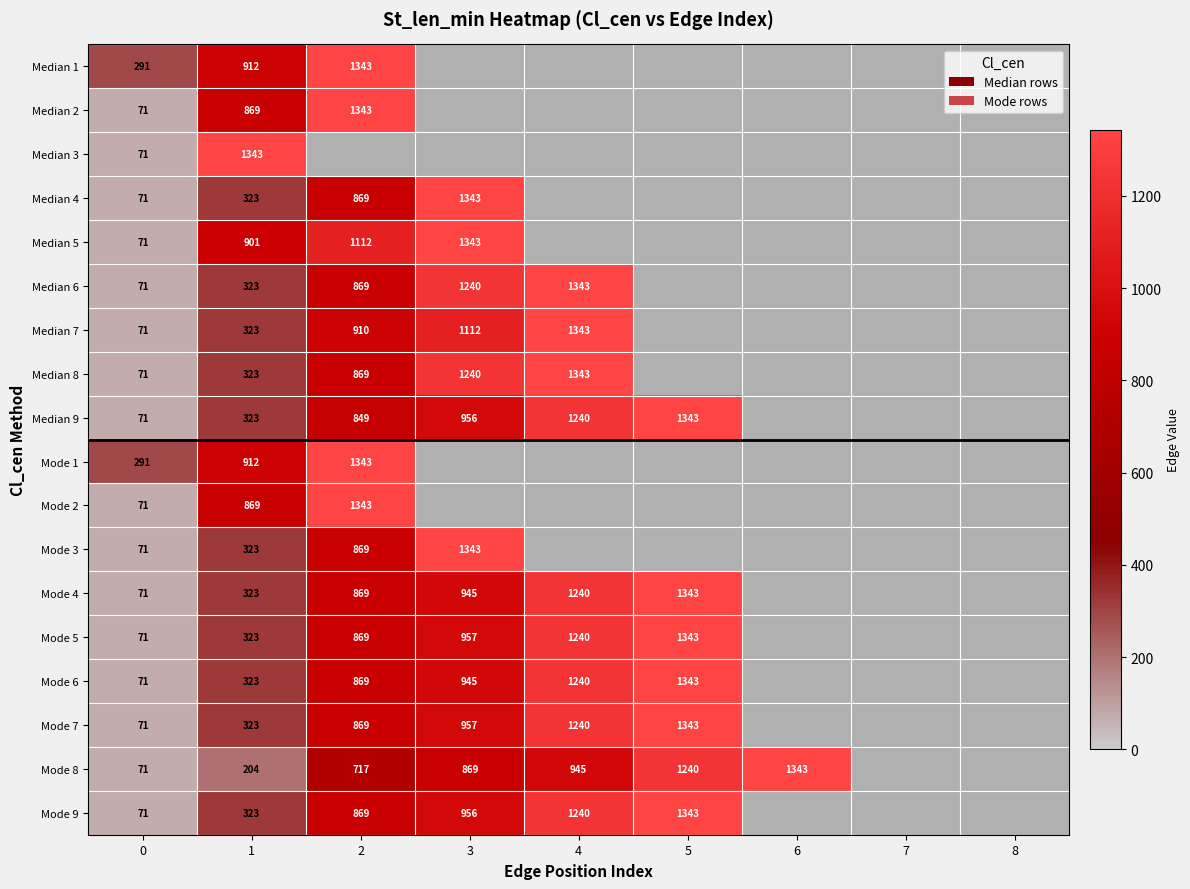

What is the spread (max minus min) of values at 0?

220